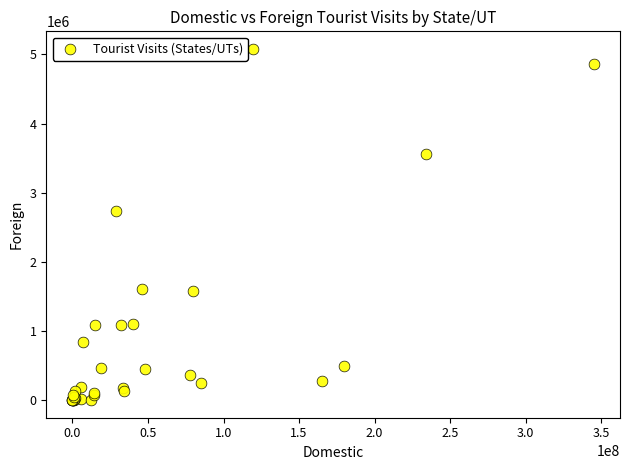

What Y value in the scatter plot is closest to 2539770?

2740502